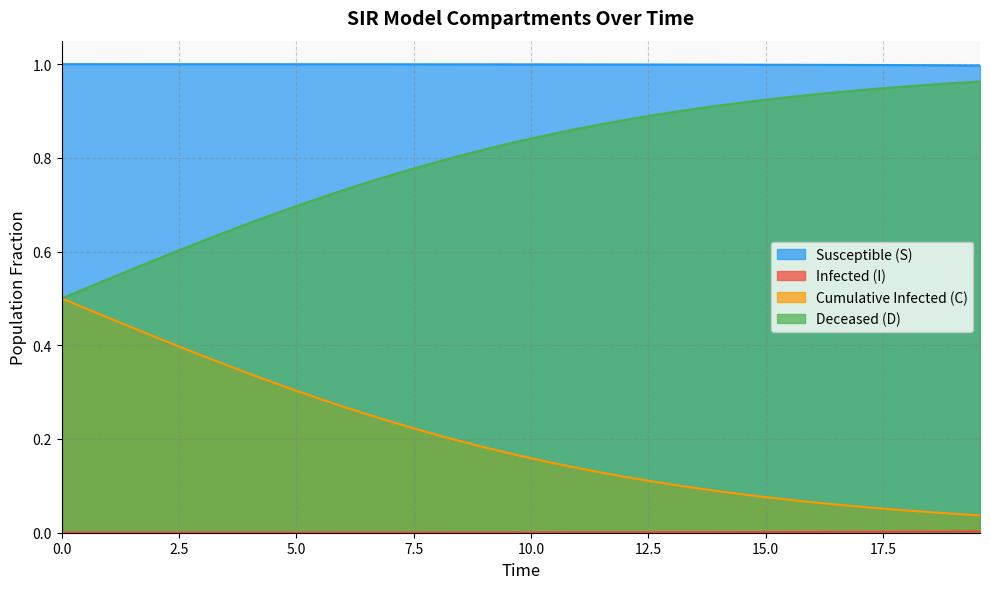

True or false: Deceased (D) and Susceptible (S) cross at least once.

False